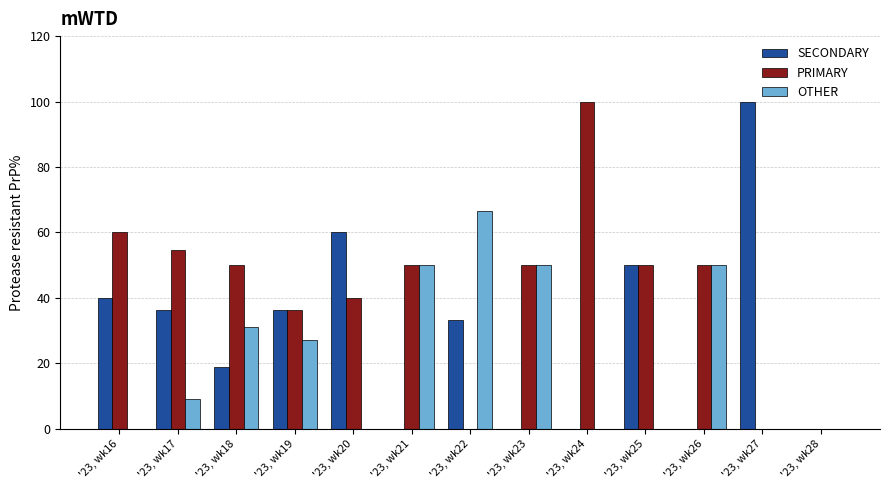

The SECONDARY series shows -49.3 at '23, wk21. True or false?

False